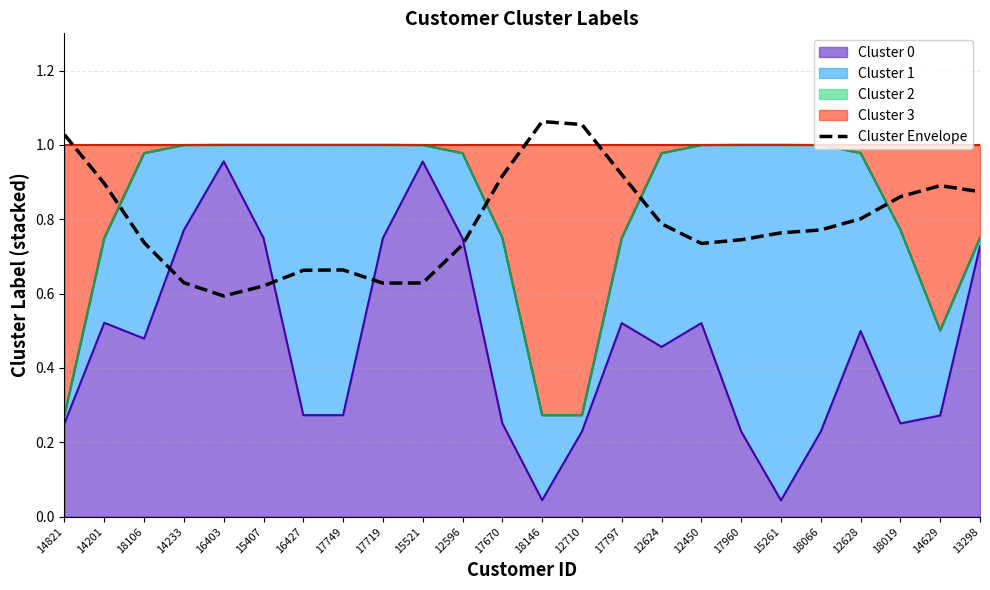

What is the sum of the values at 12710 and 13298?

1.9